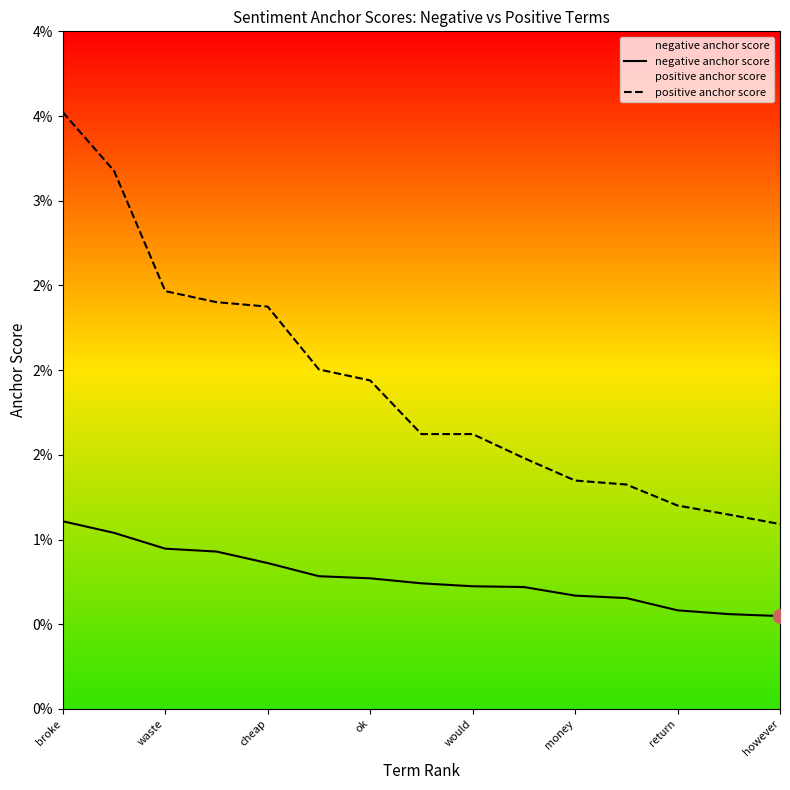

Which series has the largest total across all categories?

positive anchor score